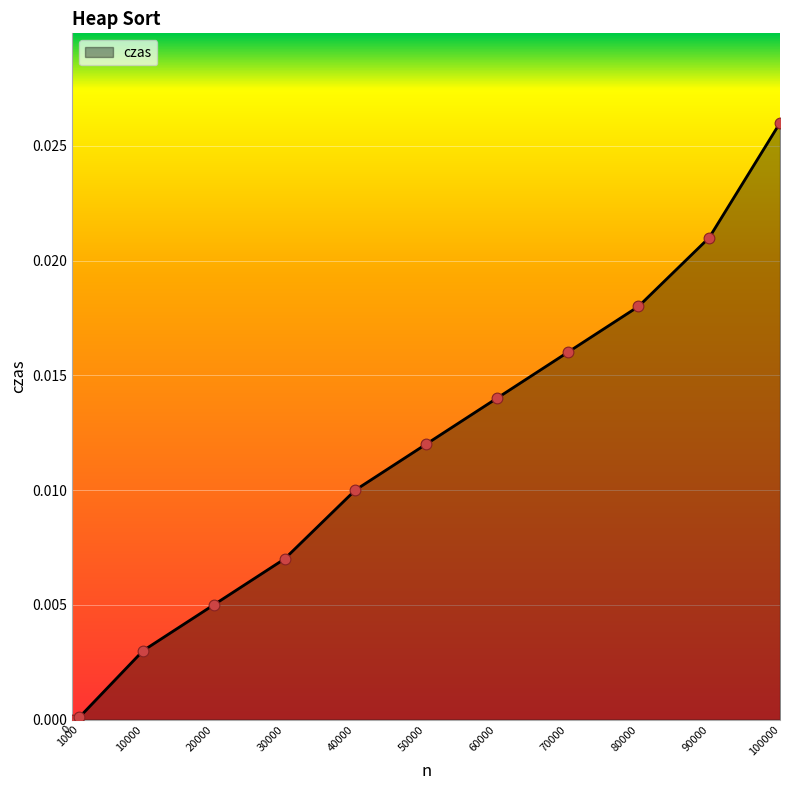

Which has a higher value, 20000 or 40000?

40000